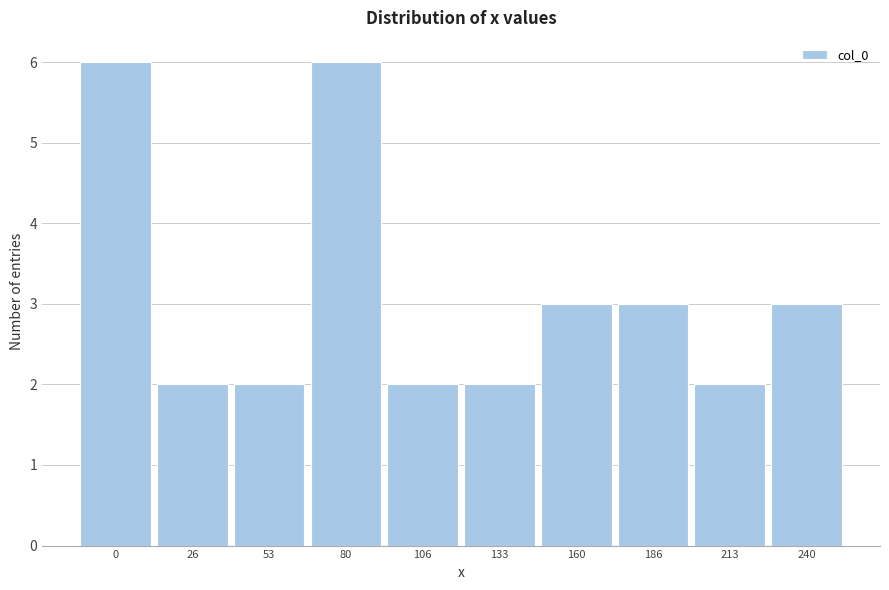

Reading left to right, what are all the values shown in this chart?

0=6	26=2	53=2	80=6	106=2	133=2	160=3	186=3	213=2	240=3